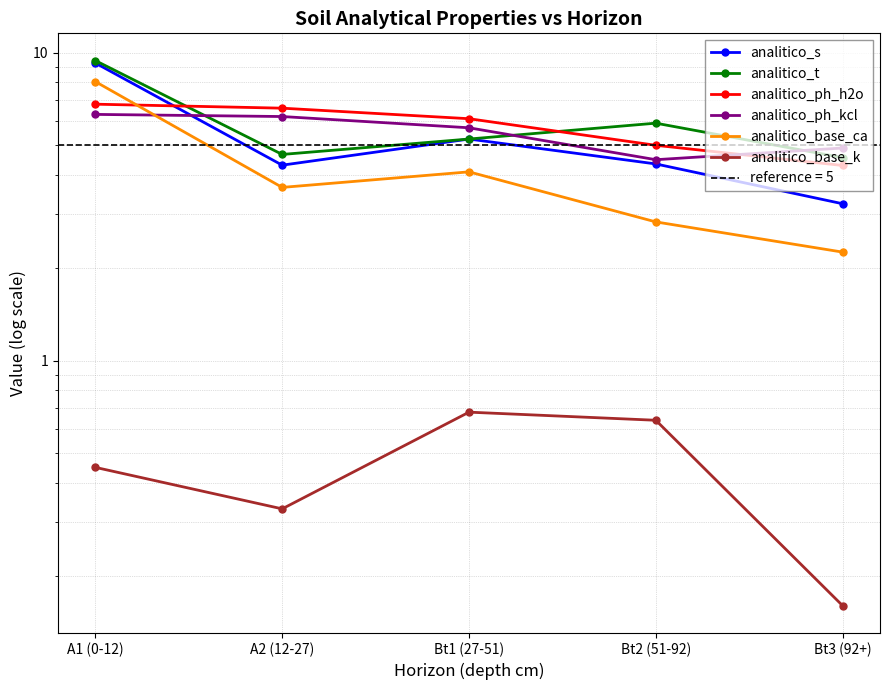

At which category is the sum across all series the highest?

A1 (0-12)